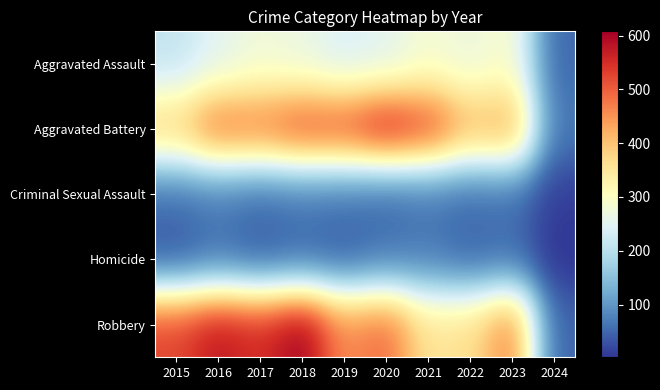

What is the smallest value displayed?

2